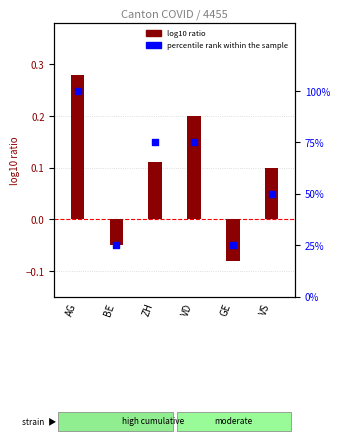

Which series has the largest total across all categories?

percentile rank within the sample